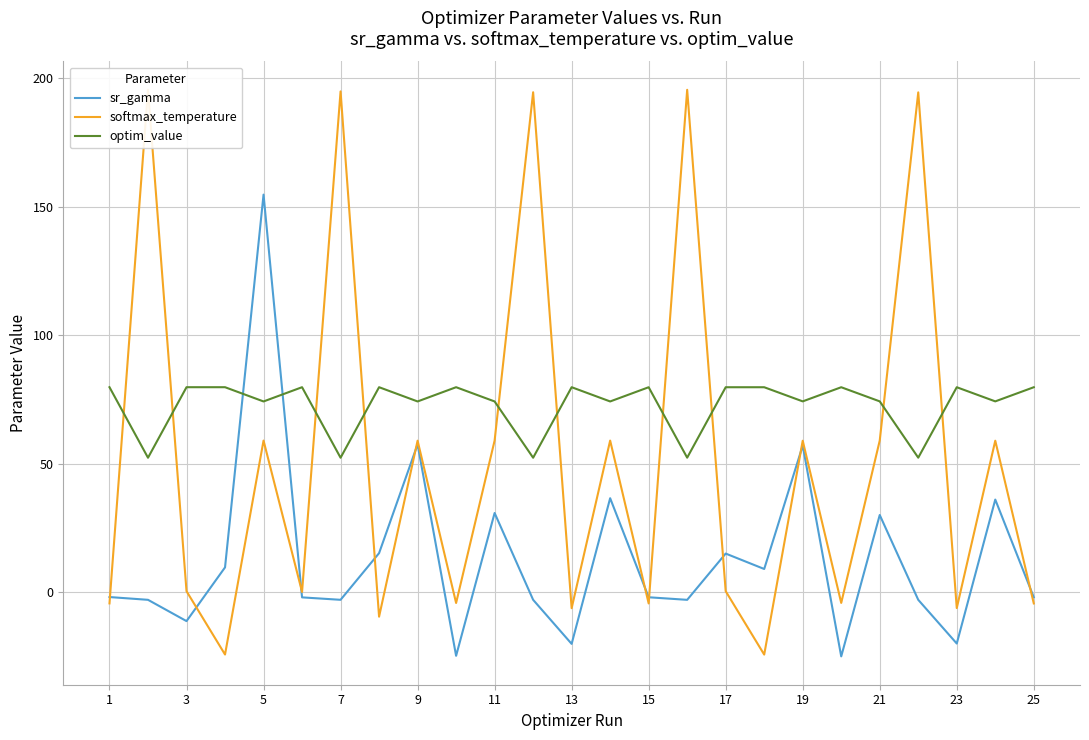

Which series has the largest total across all categories?

optim_value